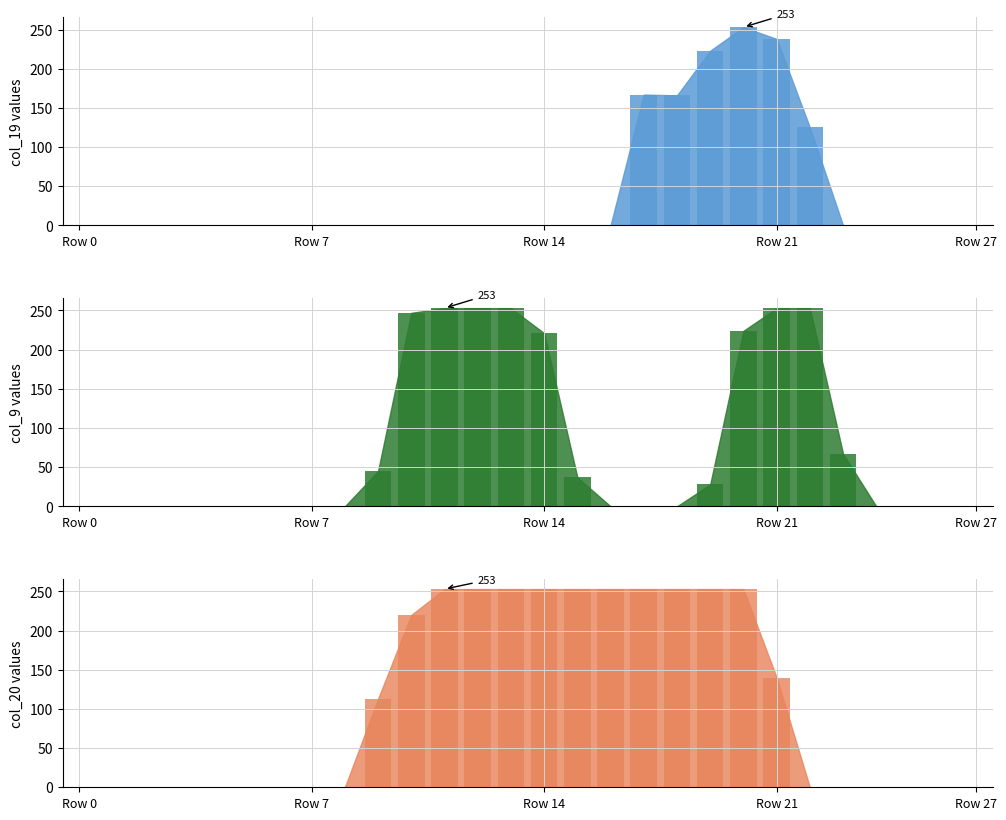

At which label is col_9 closest to 126?

23